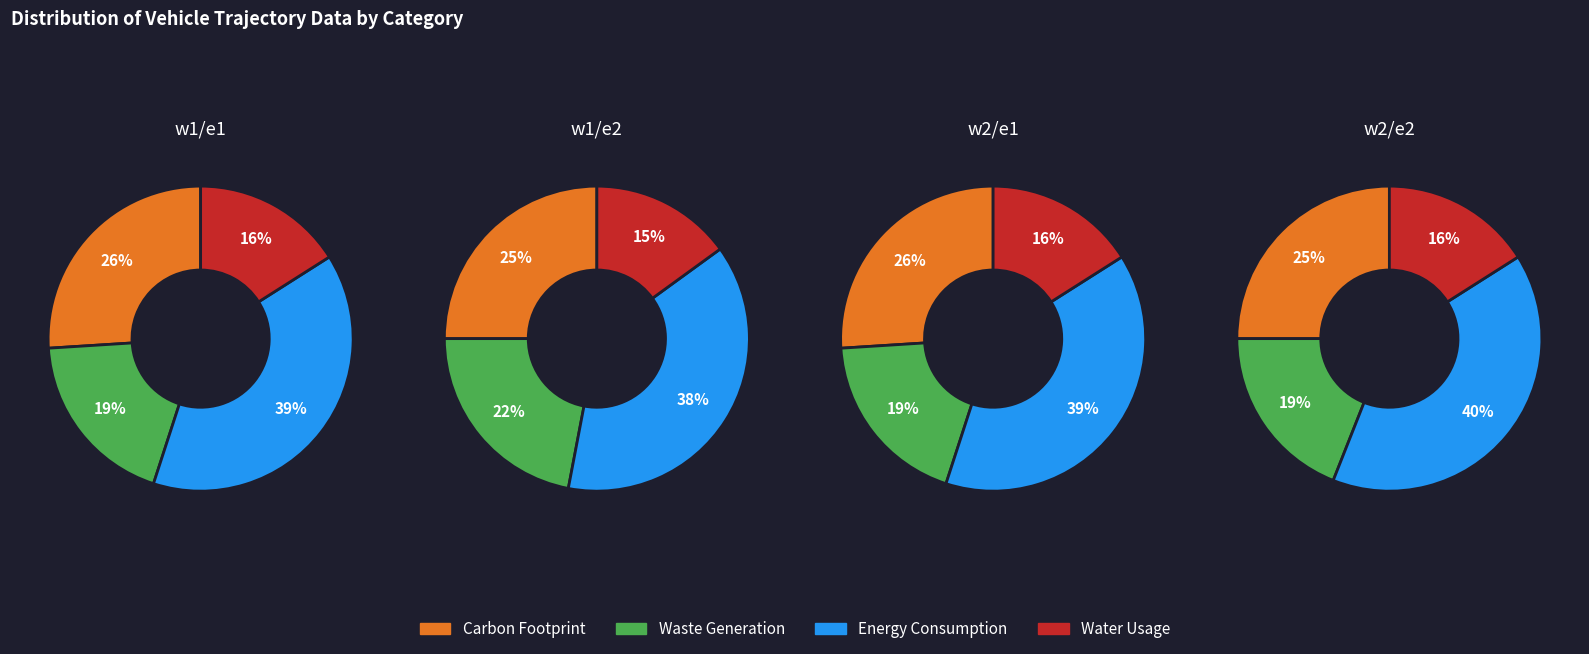

How many slices are in this pie chart?

4